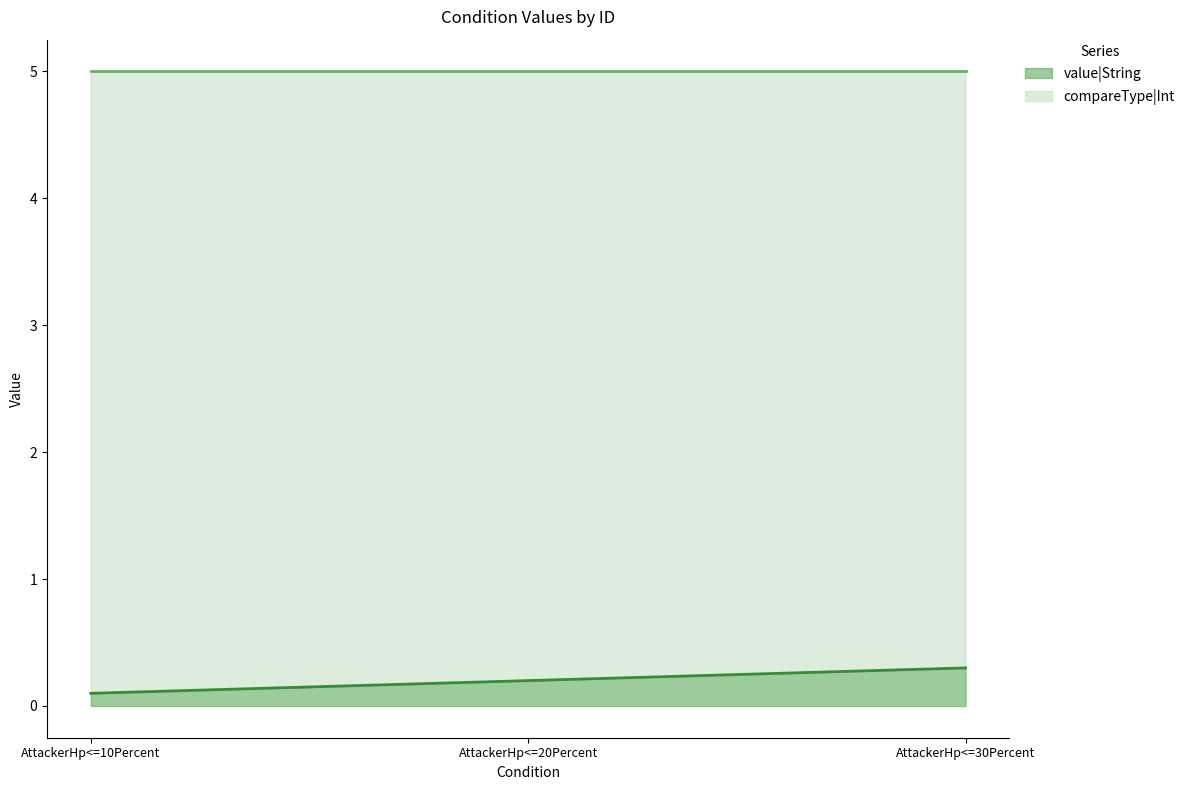

What is the sum of the value|String values at AttackerHp<=30Percent and AttackerHp<=20Percent?

0.5